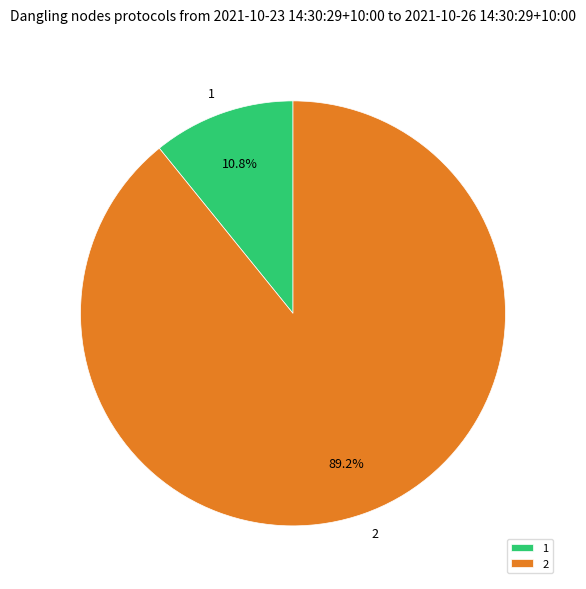

To the nearest percent, what is the difference between the largest and smallest slice percentages?

78%